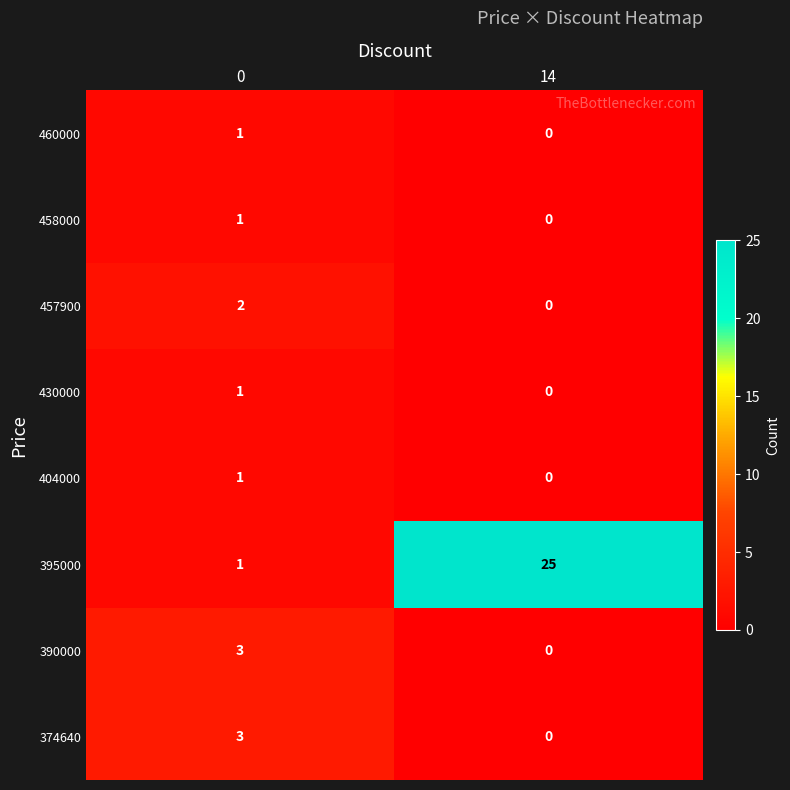

The value of 390000 at 14 is 0. True or false?

True